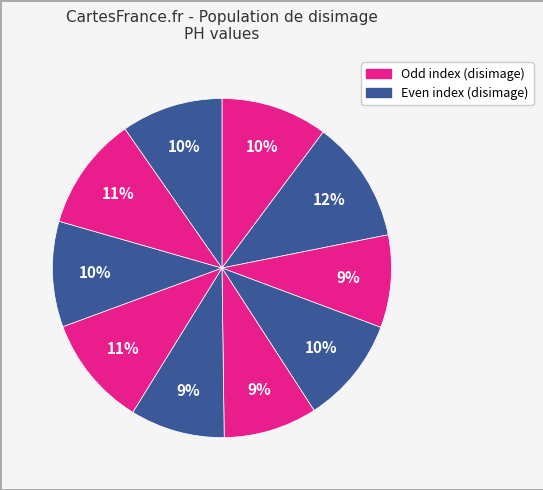

How many slices are in this pie chart?

10